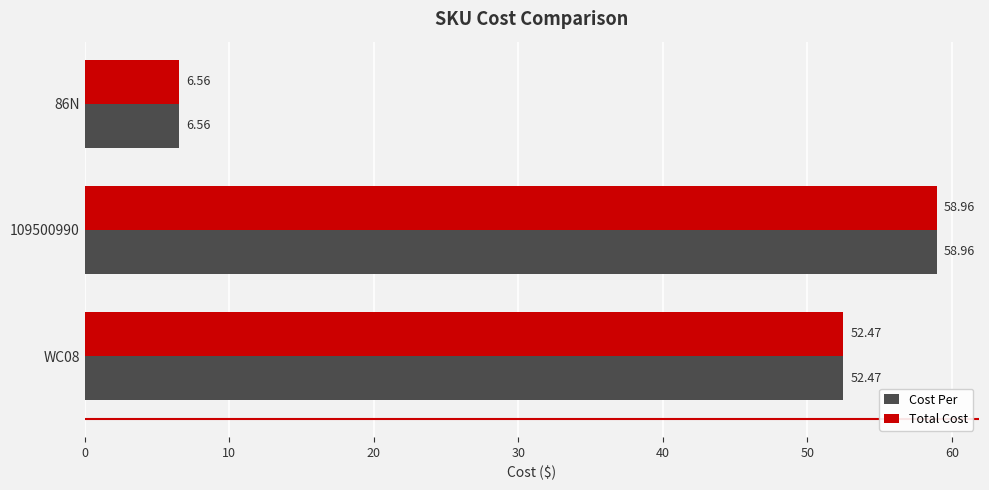

At which category is the sum across all series the highest?

109500990